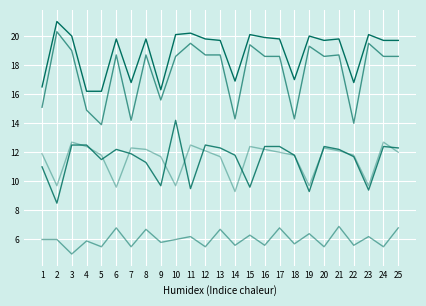

How many lines are shown in the chart?

5